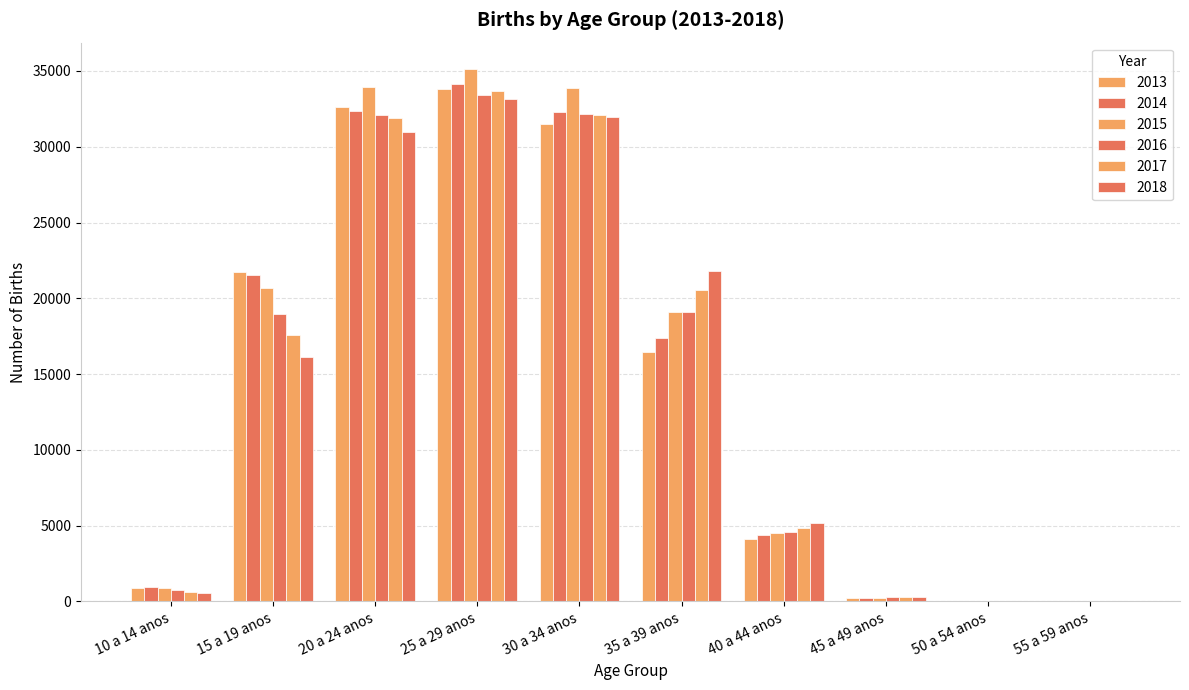

How many groups of bars are there?

10